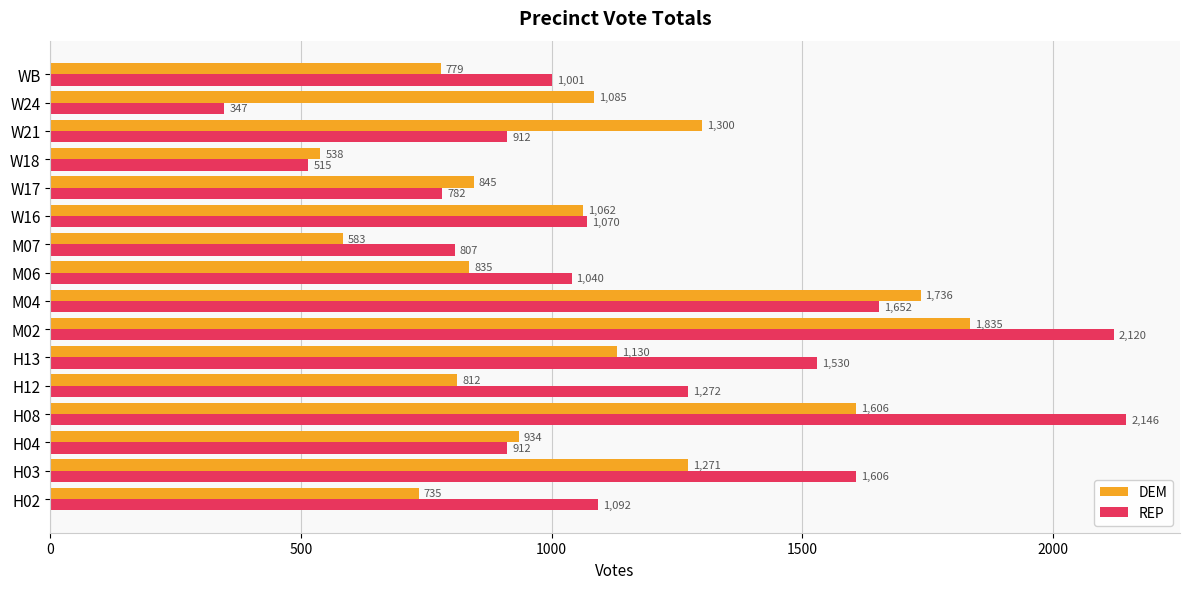

At which category is the sum across all series the highest?

M02